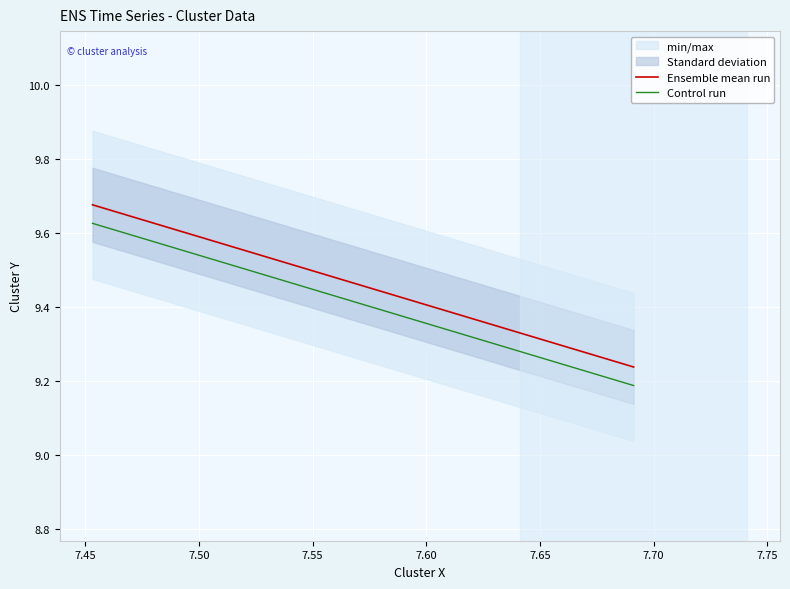

At 7.45, list the series in order from smallest to largest.

Control run, Ensemble mean run